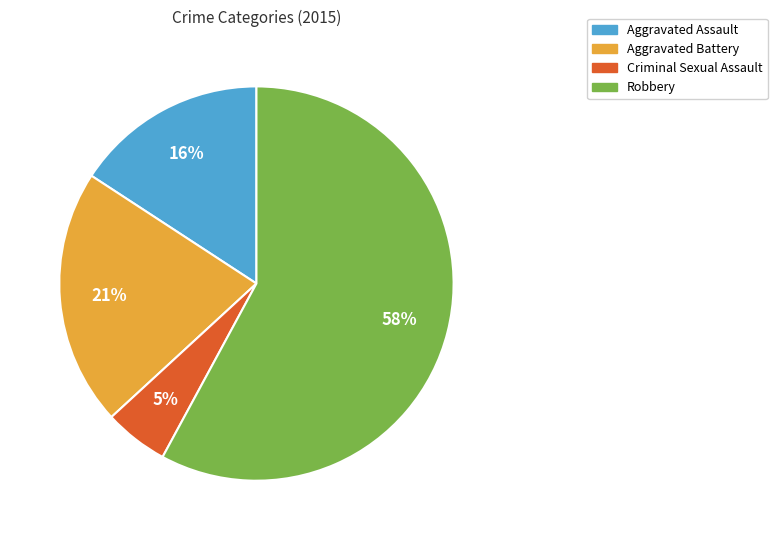

What is the largest slice in the pie chart?

Robbery